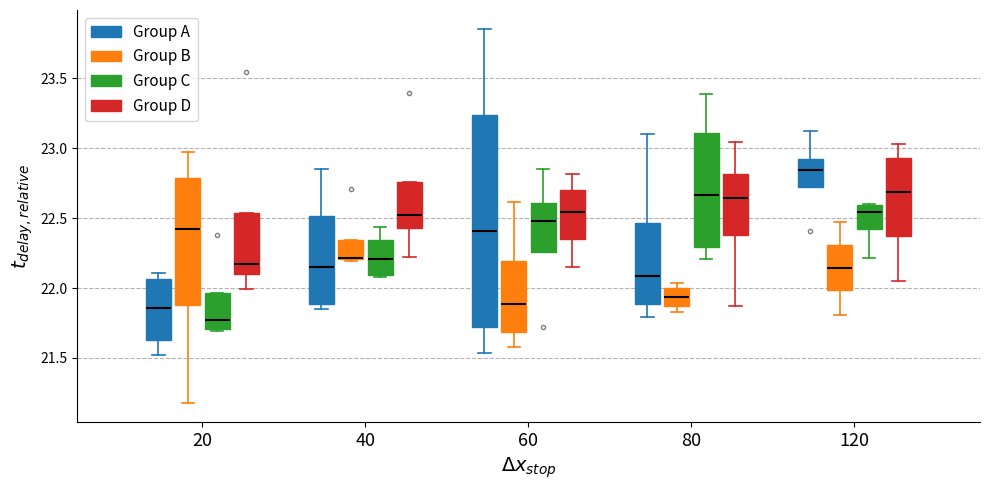

Where is the upper edge of the box for 40 (Group B) on the y-axis? The values are not printed on the chart, so give them approximately, as read against the axis.

22.35